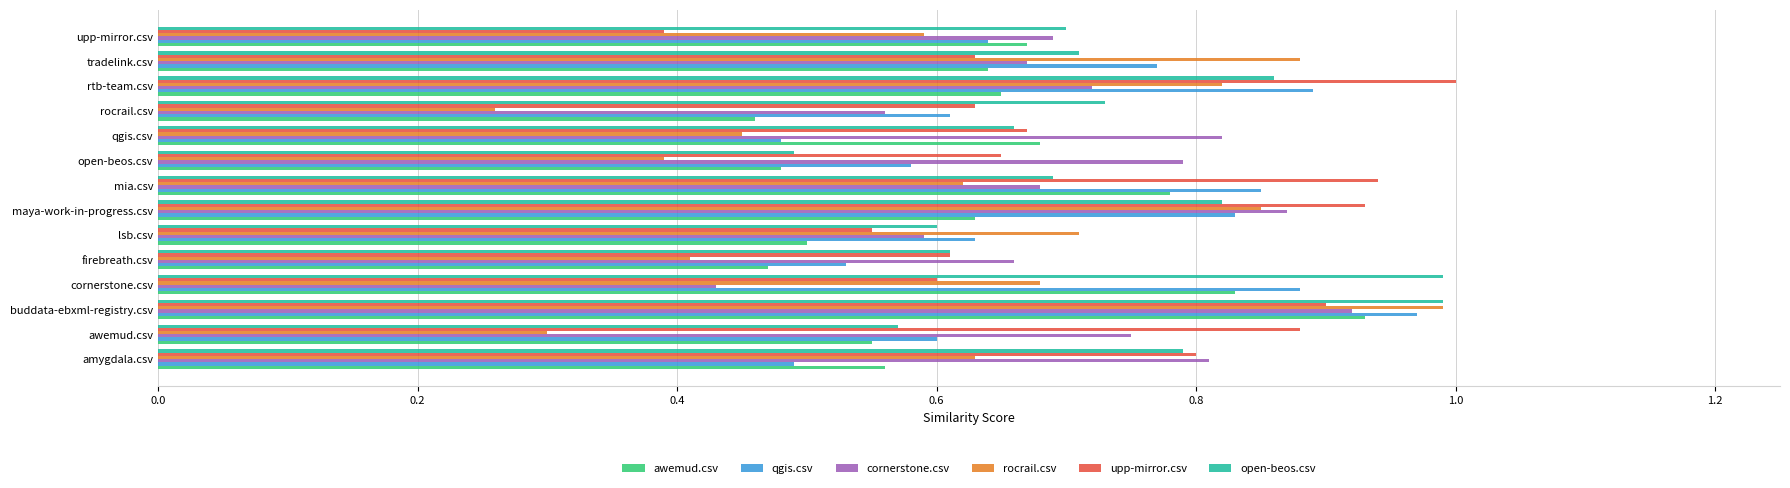

Between awemud.csv and firebreath.csv, which series saw the biggest shift?

upp-mirror.csv